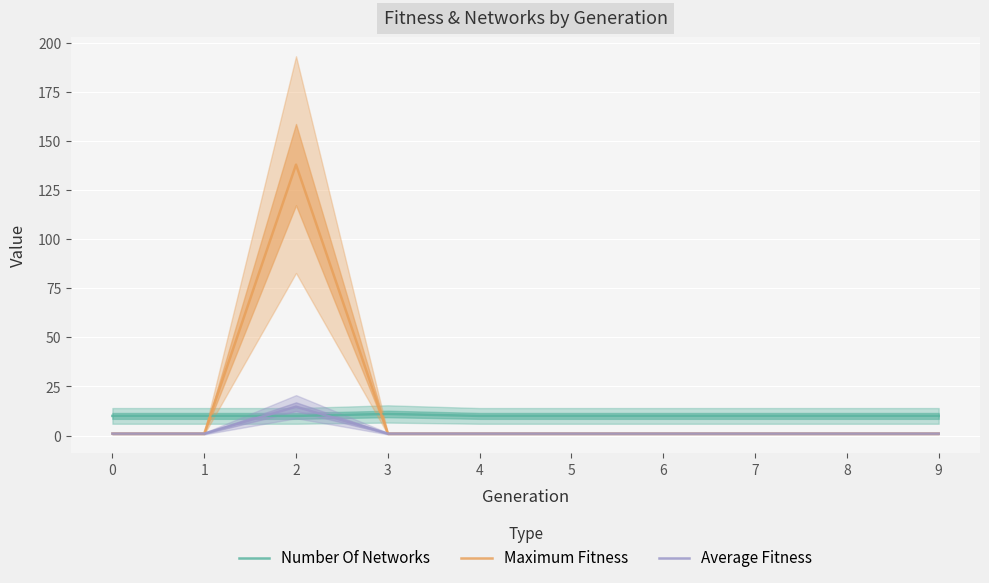

Which has a higher value, 8 or 7?

8